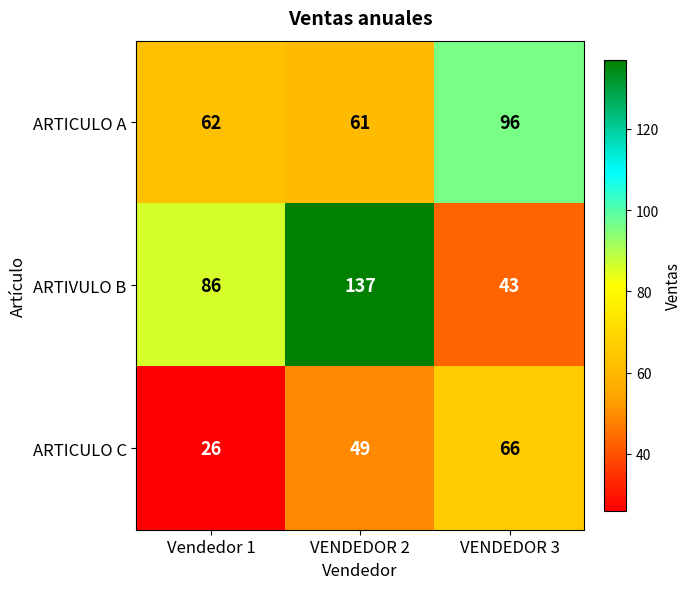

Where is ARTICULO C nearest to the value 46?

VENDEDOR 2